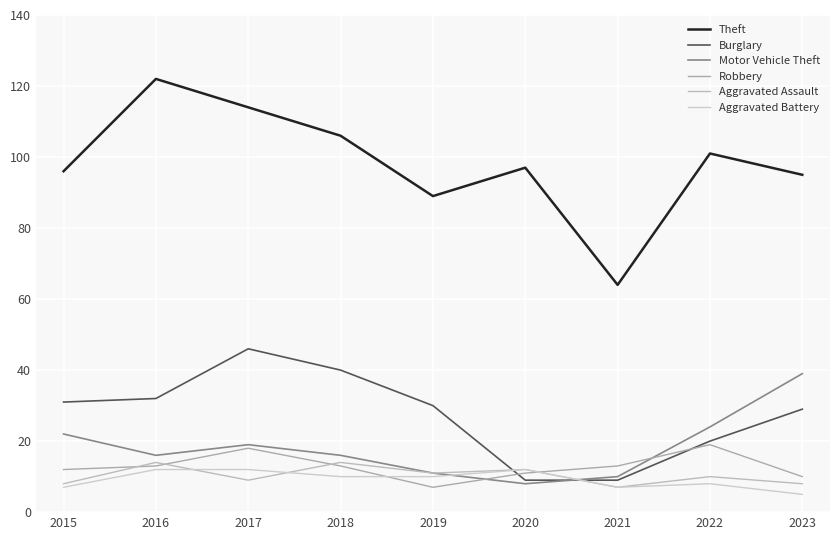

Is the value of Burglary at 2021 greater than the value of Robbery at 2020?

No